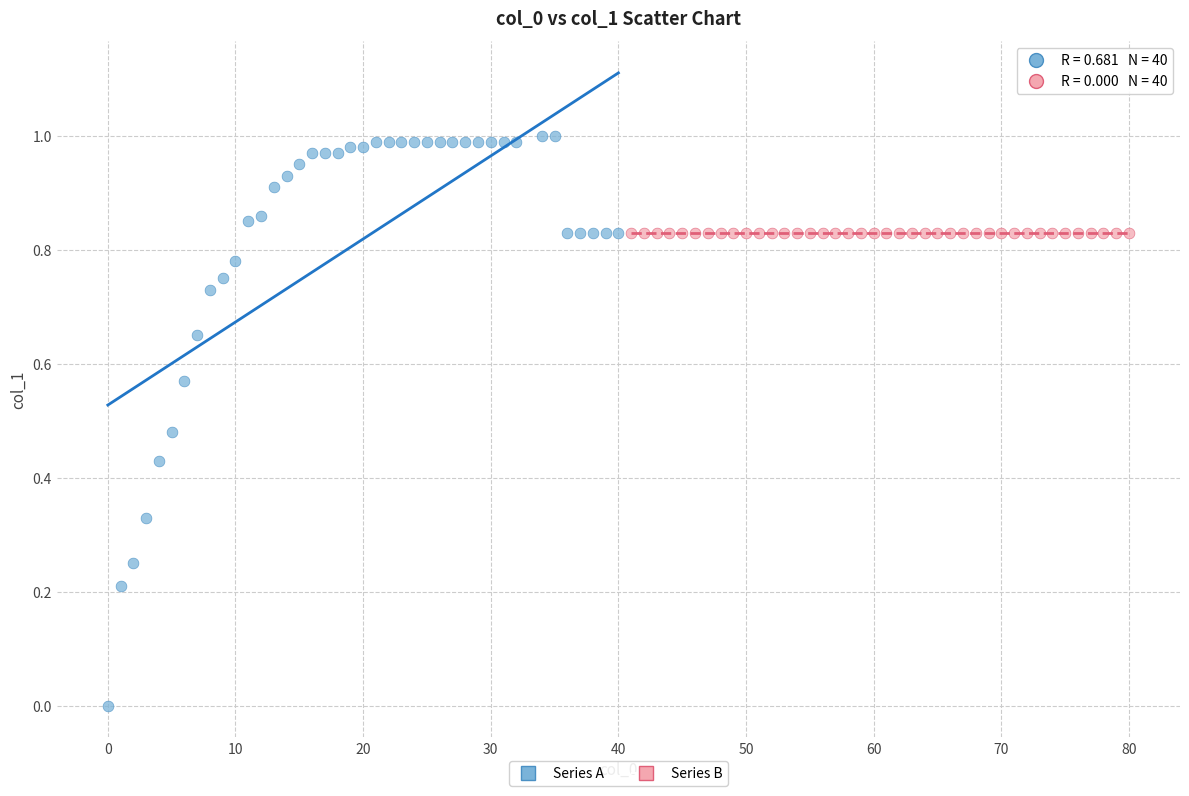

Which series contains the lowest Y value?

Series A